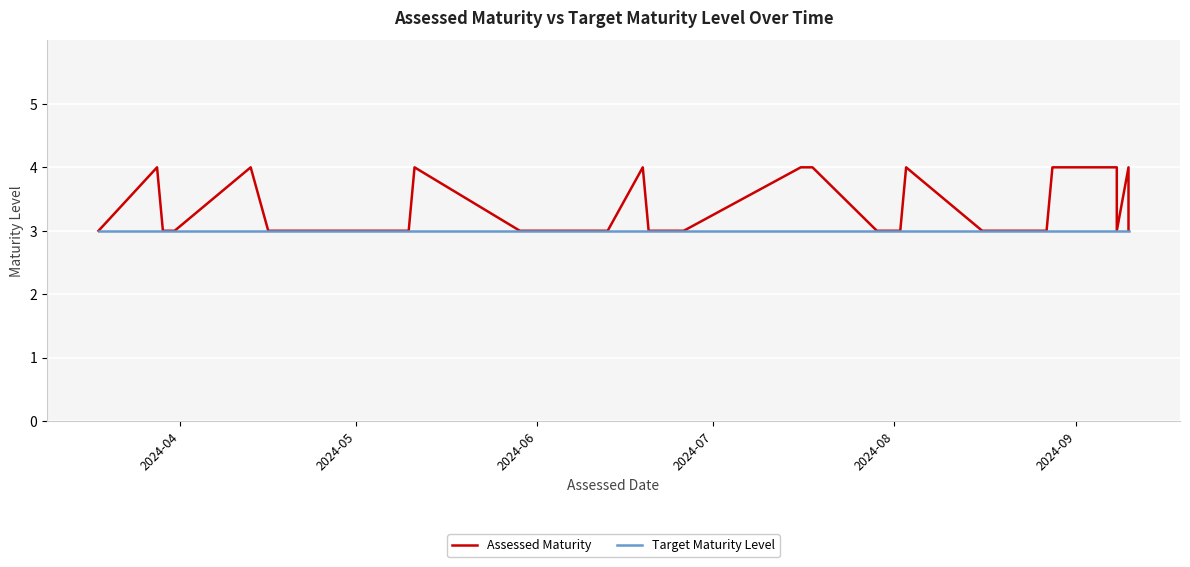

Rank the series by their average value, from lowest to highest.

Target Maturity Level, Assessed Maturity